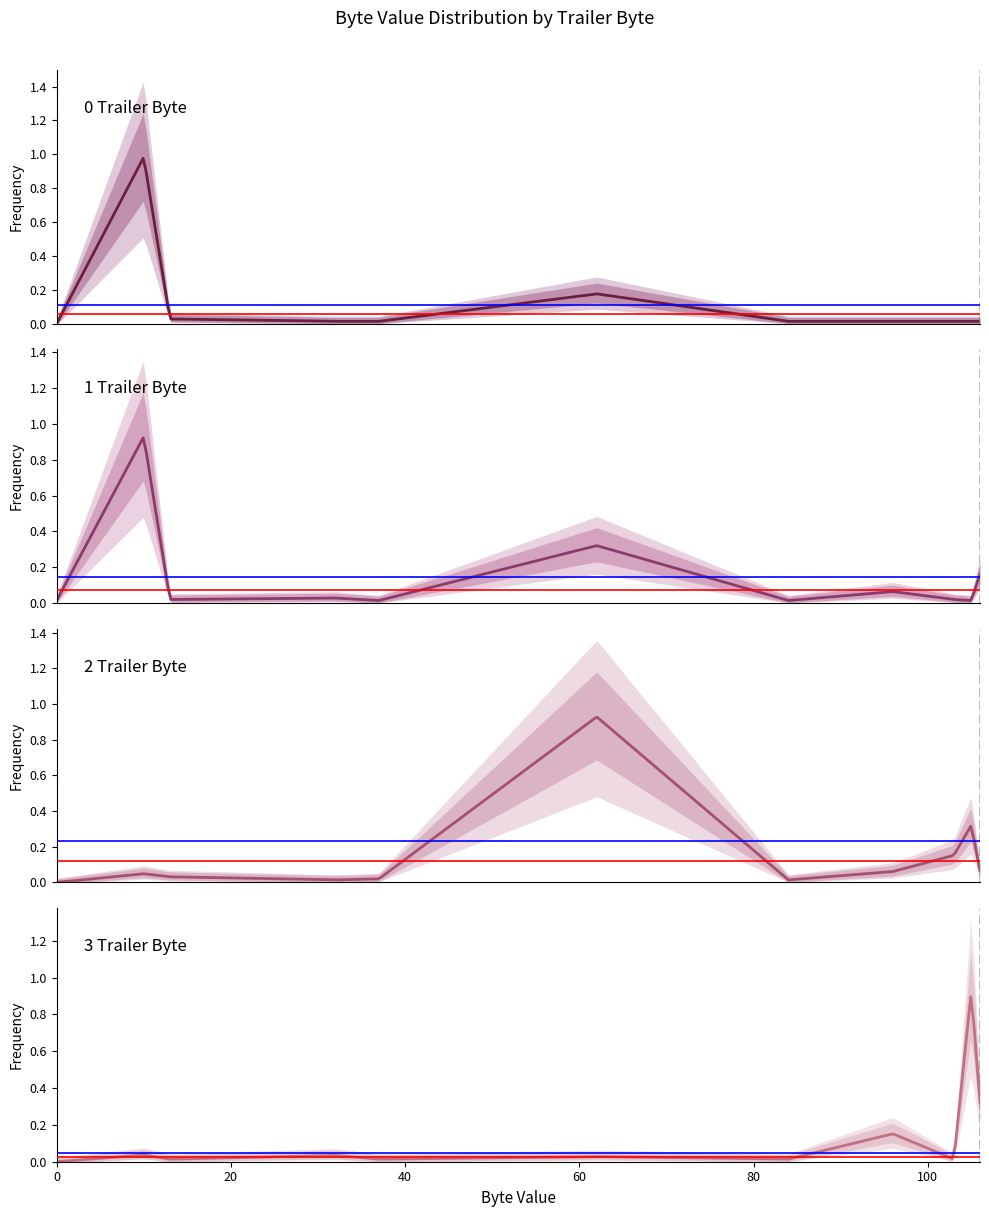

Reading left to right, extract all data points from this chart.

0 Trailer Byte: 0.0	1.0	0.0	0.0	0.0	0.2	0.0	0.0	0.0	0.0	0.0
1 Trailer Byte: 0.0	0.9	0.0	0.0	0.0	0.3	0.0	0.1	0.0	0.0	0.2
2 Trailer Byte: 0.0	0.0	0.0	0.0	0.0	0.9	0.0	0.1	0.2	0.3	0.1
3 Trailer Byte: 0.0	0.0	0.0	0.0	0.0	0.0	0.0	0.2	0.0	0.9	0.3